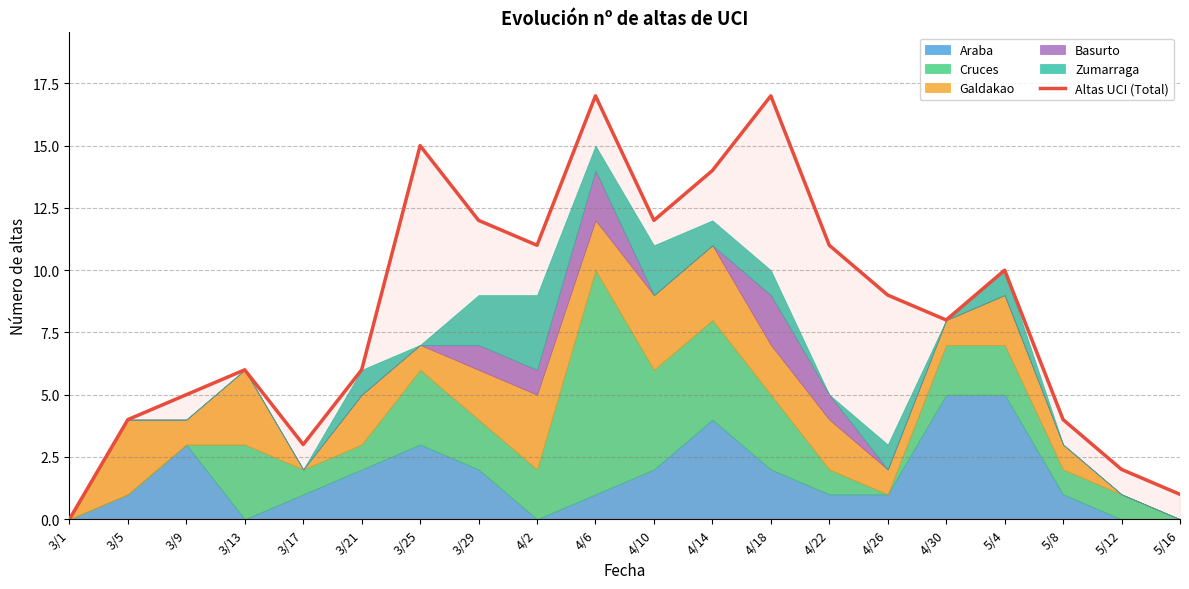

What is the greatest value displayed?

17